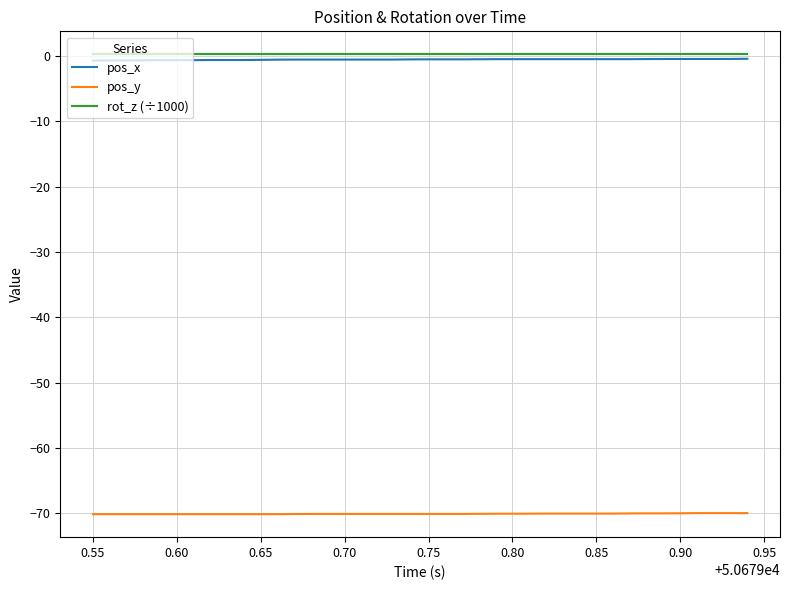

What is the maximum value for pos_y?

-69.9